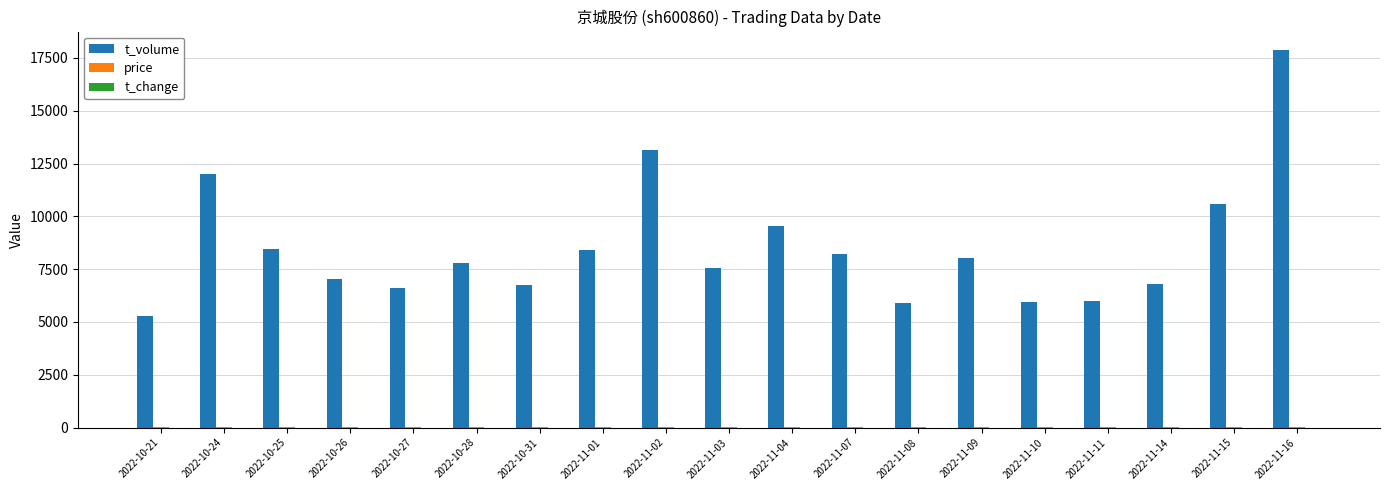

At which category does the chart reach its peak across all series?

2022-11-16